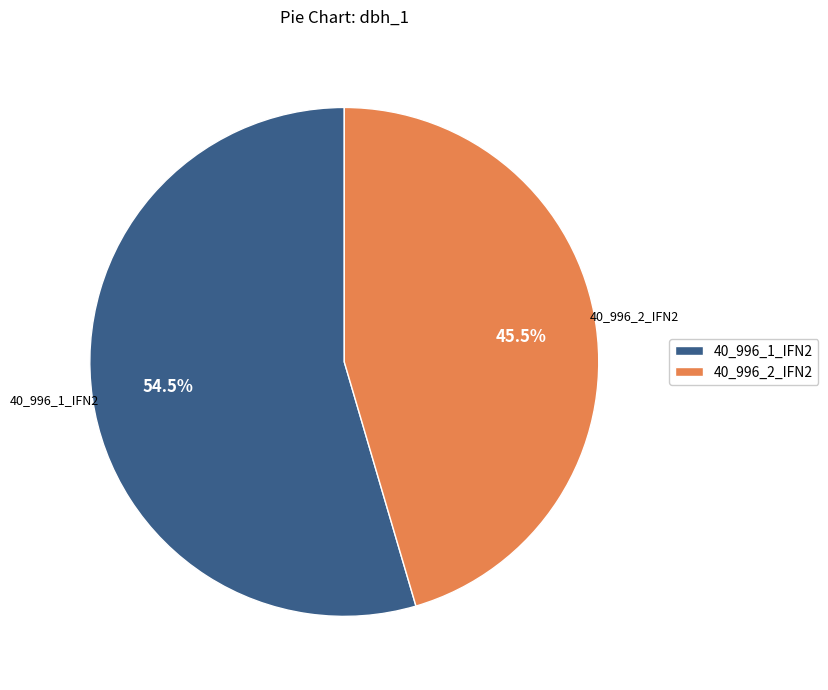

What is the smallest slice in the pie chart?

40_996_2_IFN2